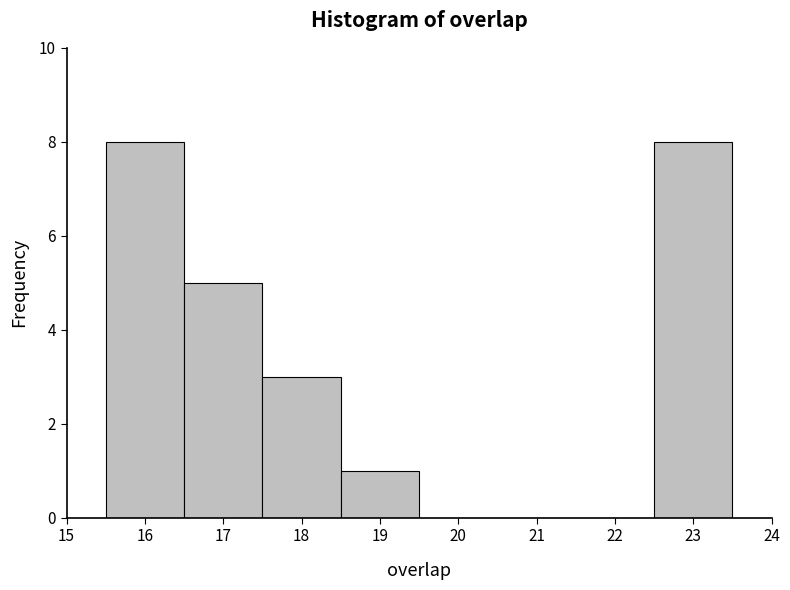

What is the height of the bar covering 15.5 to 16.5 on the x-axis? The values are not printed on the chart, so give them approximately, as read against the axis.

8